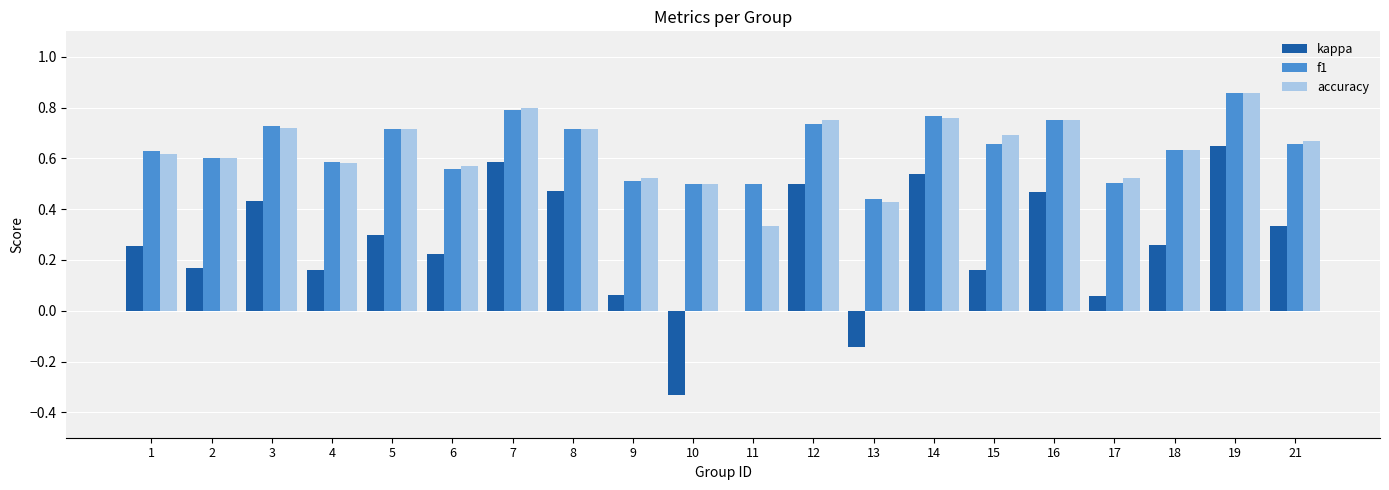

What is the sum of all f1 values?

12.8